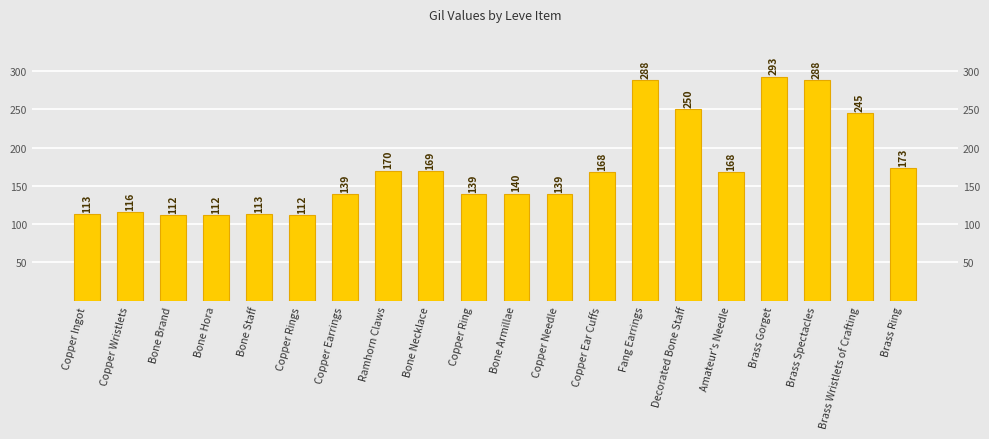

What is the minimum value shown in the chart?

112